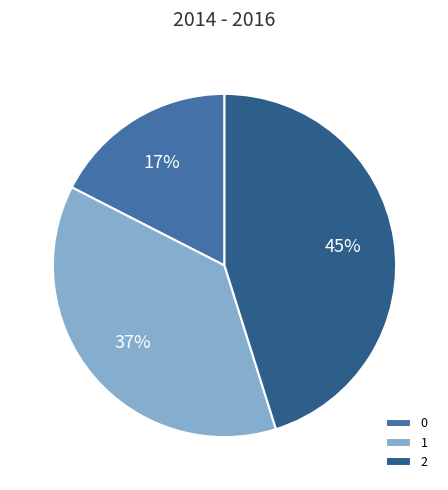

To the nearest percent, what is the combined percentage of 1 and 0?

55%